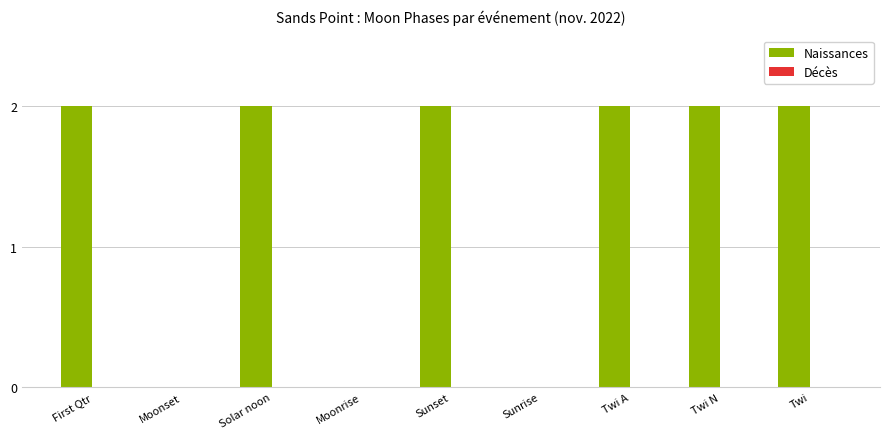

Reading left to right, extract all data points from this chart.

First Qtr=2	Moonset=0	Solar noon=2	Moonrise=0	Sunset=2	Sunrise=0	Twi A=2	Twi N=2	Twi=2